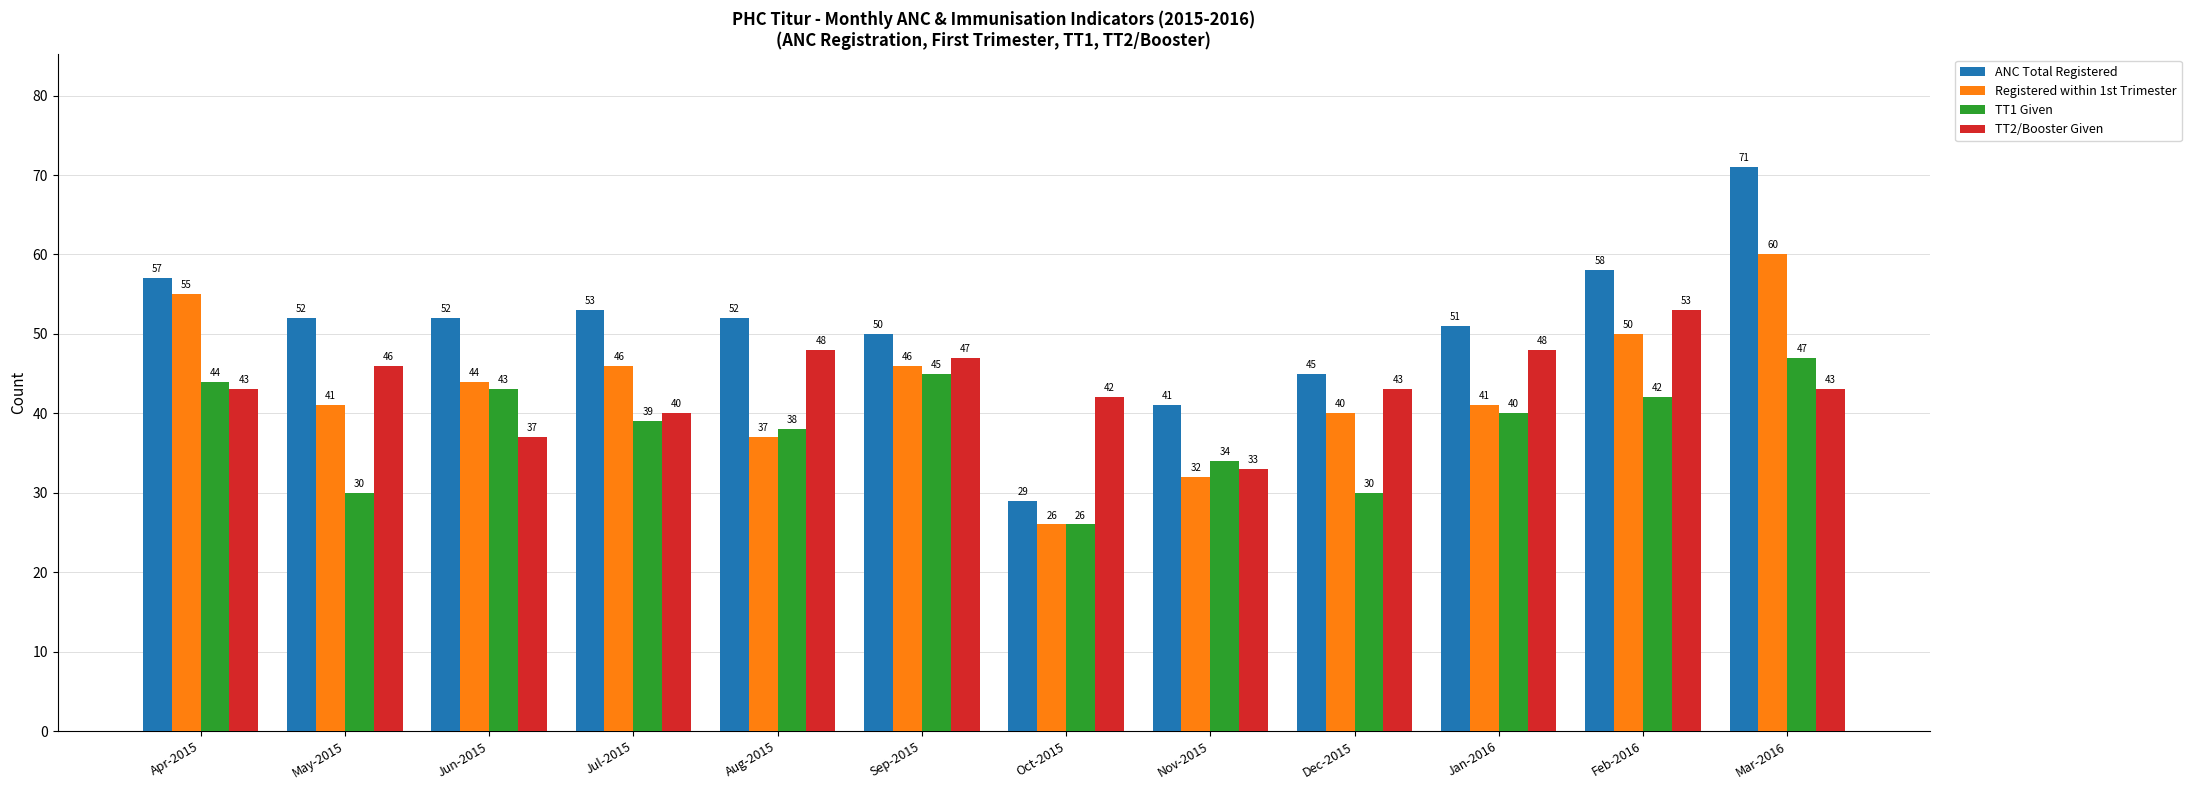

What is the value of the TT1 Given bar at the 10th from the left?

40